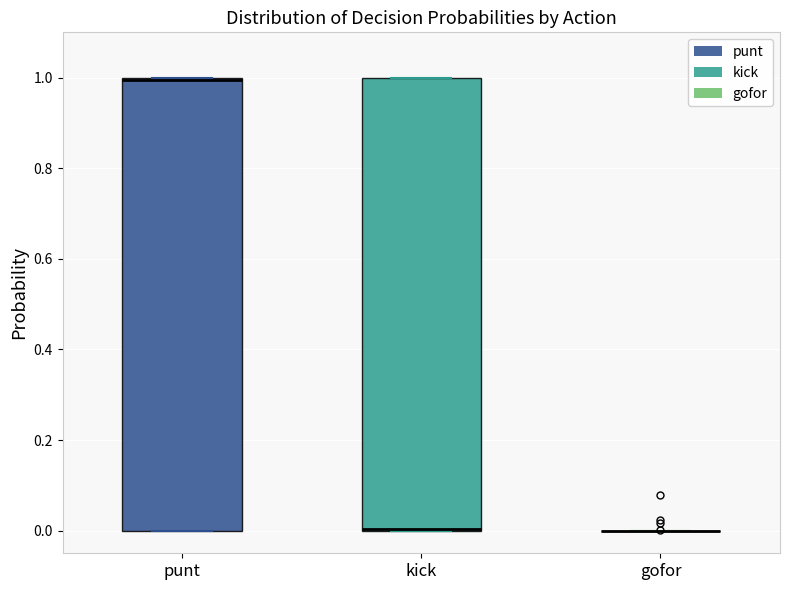

Where is the upper edge of the box for punt on the y-axis? The values are not printed on the chart, so give them approximately, as read against the axis.

1